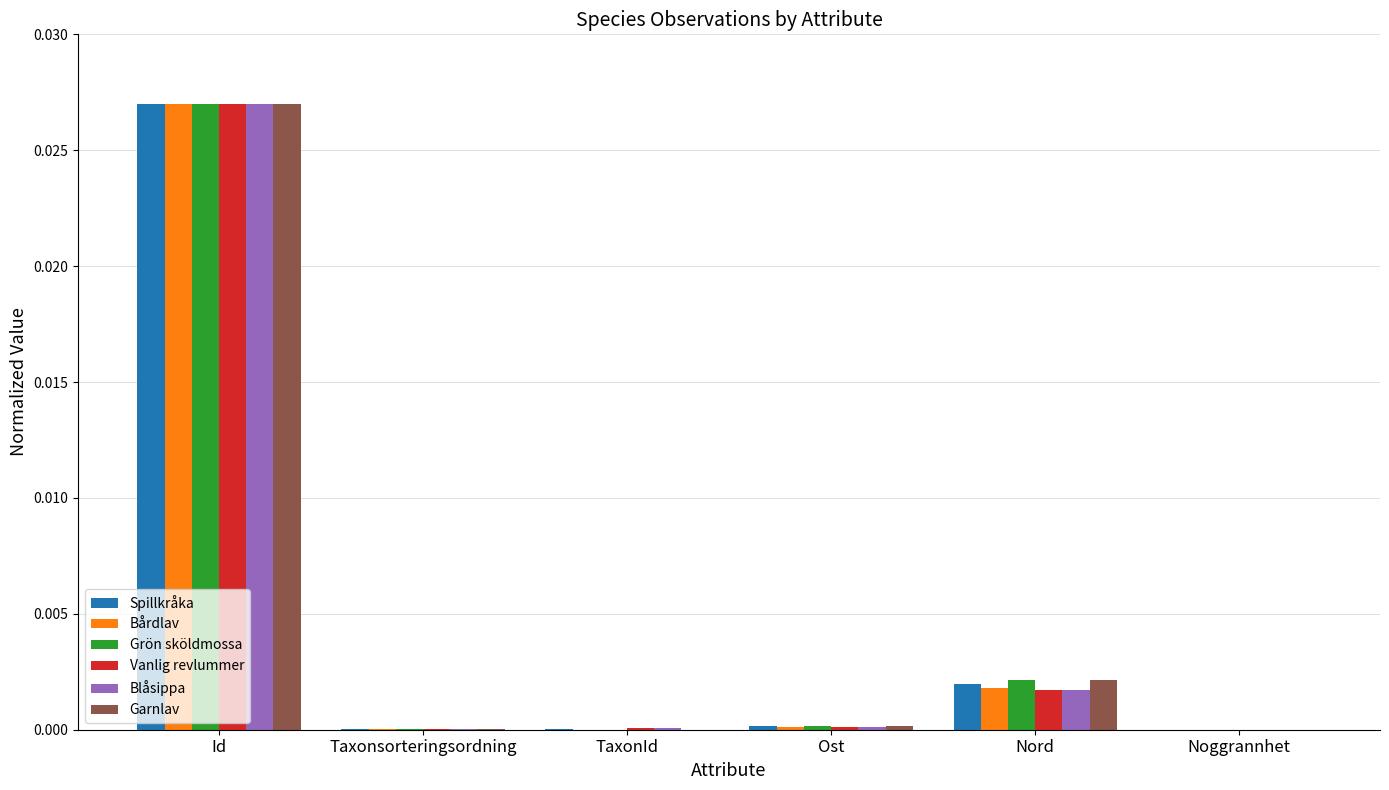

How many series are shown in this chart?

6